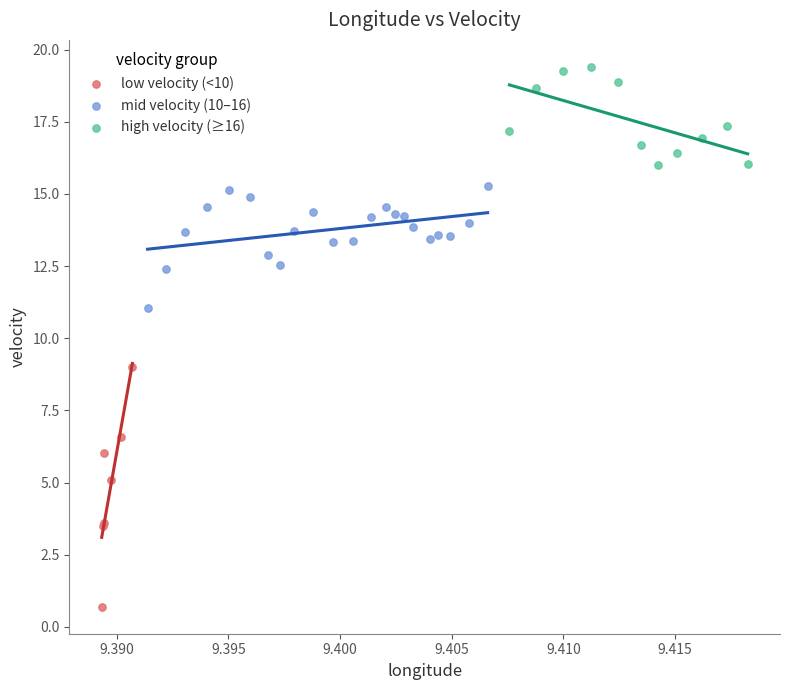

Which series has the widest spread of Y values?

low velocity (<10)